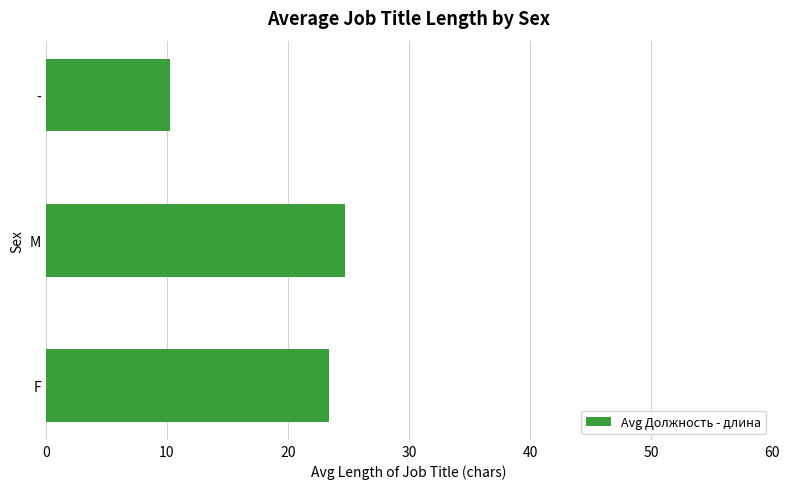

Reading bottom to top, transcribe all the data shown in this chart.

23.4	24.7	10.3